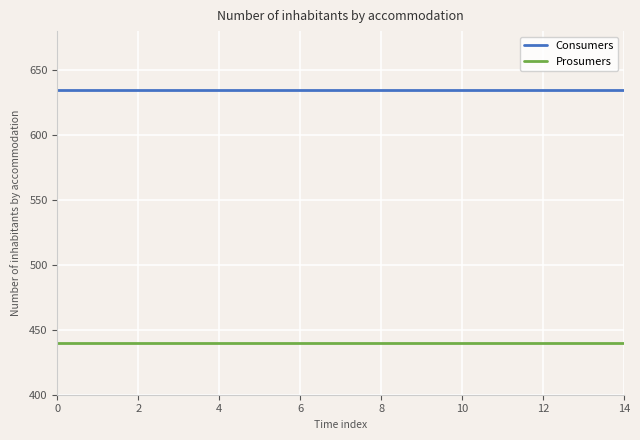

True or false: Consumers and Prosumers intersect in this chart.

False